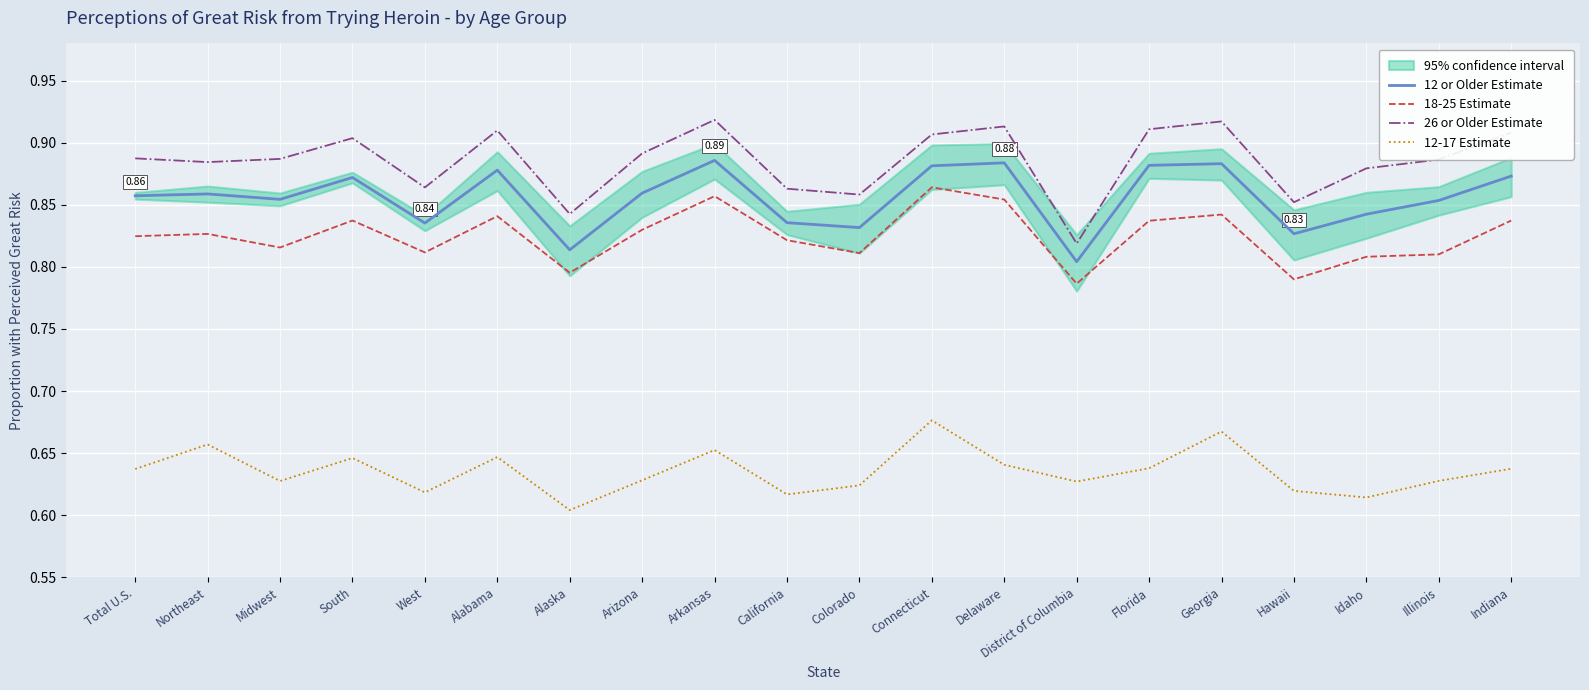

Is it true that 18-25 Estimate equals 1.3 at Connecticut?

False